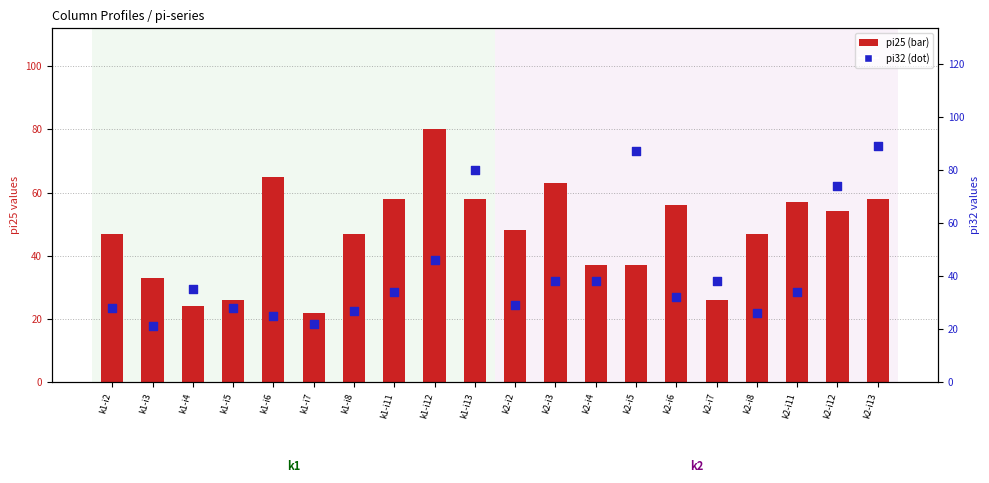

Which series reaches the maximum Y coordinate?

pi32